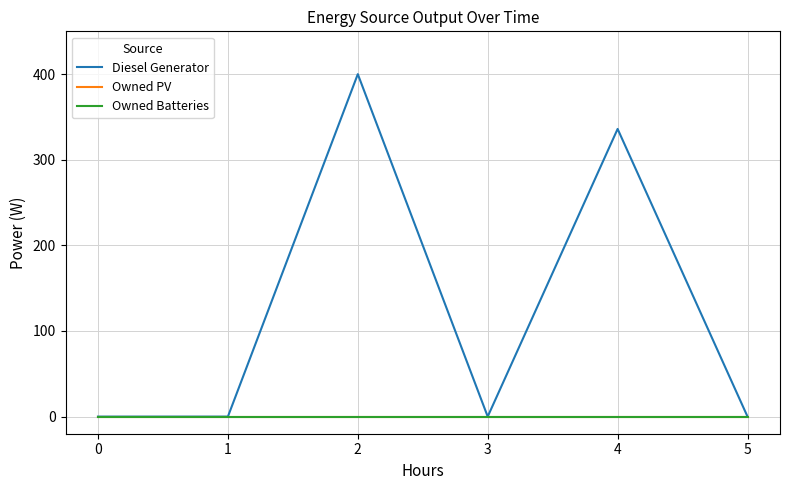

True or false: Owned Batteries and Owned PV cross at least once.

False